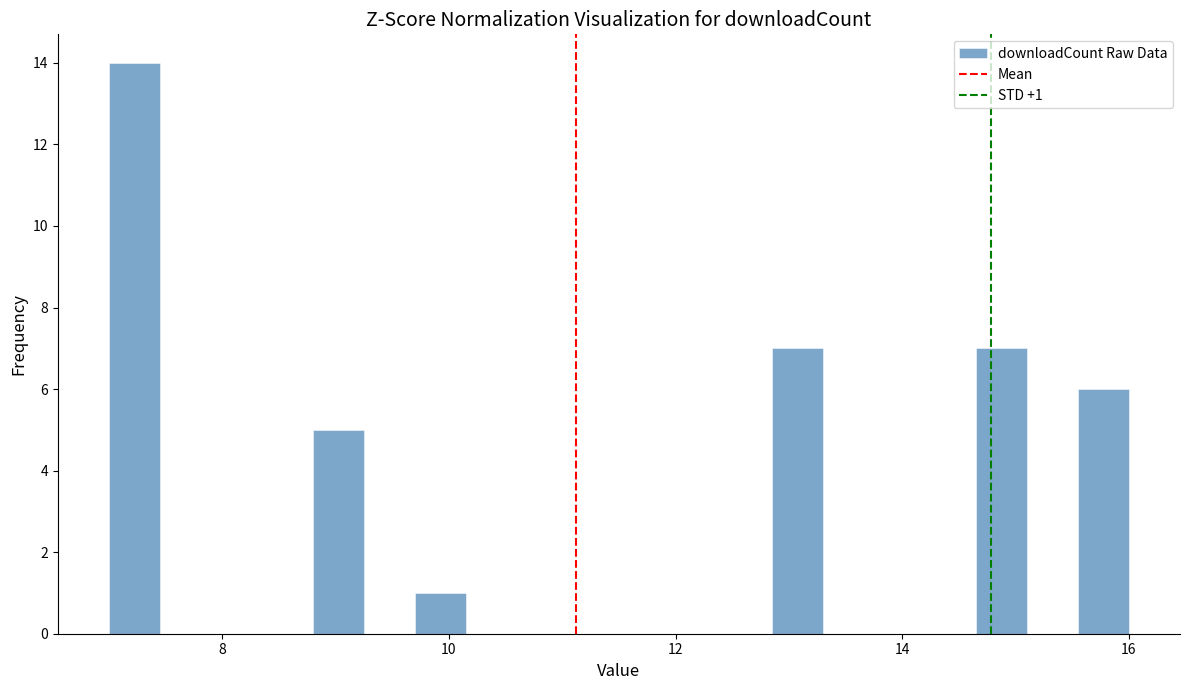

Read against the x-axis, roughly where is the centre of the tallest bar?

7.2